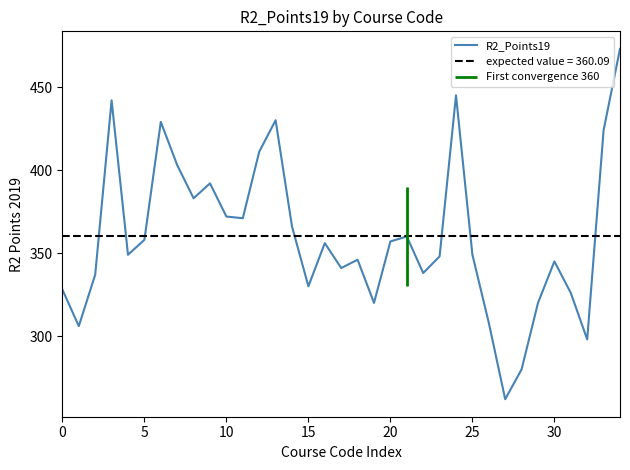

What is the lowest value of the R2_Points19 series?

262